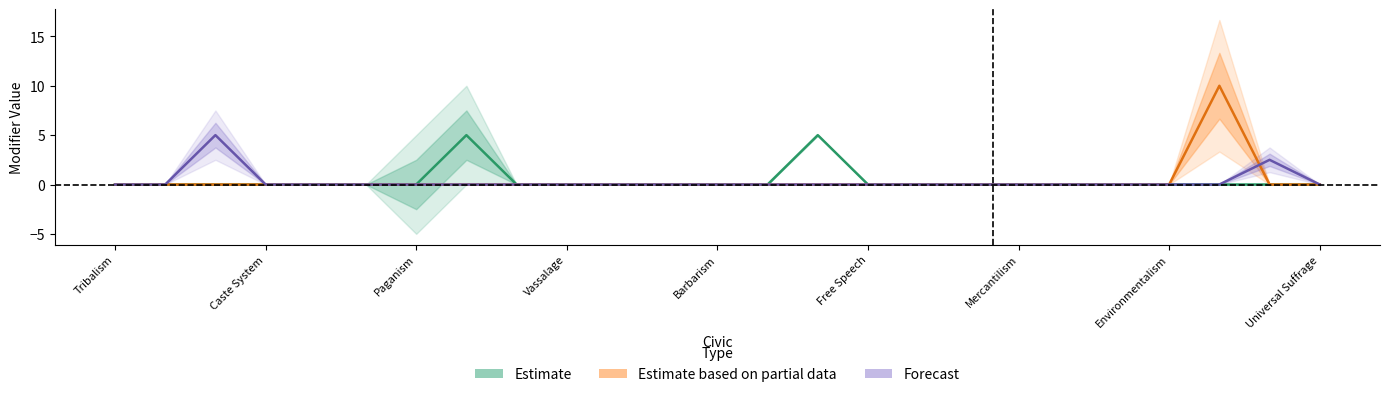

How many data points does each series have?

25